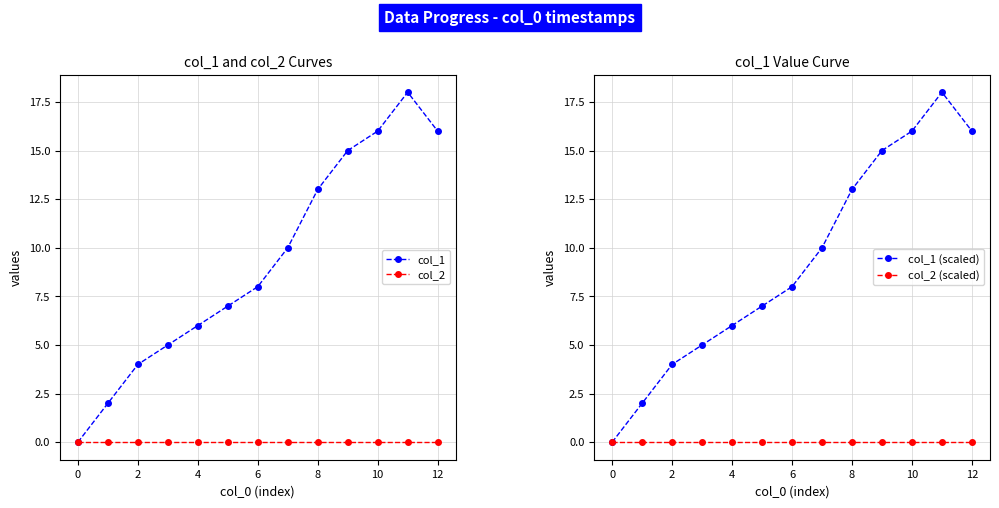

True or false: col_2 and col_1 intersect in this chart.

False